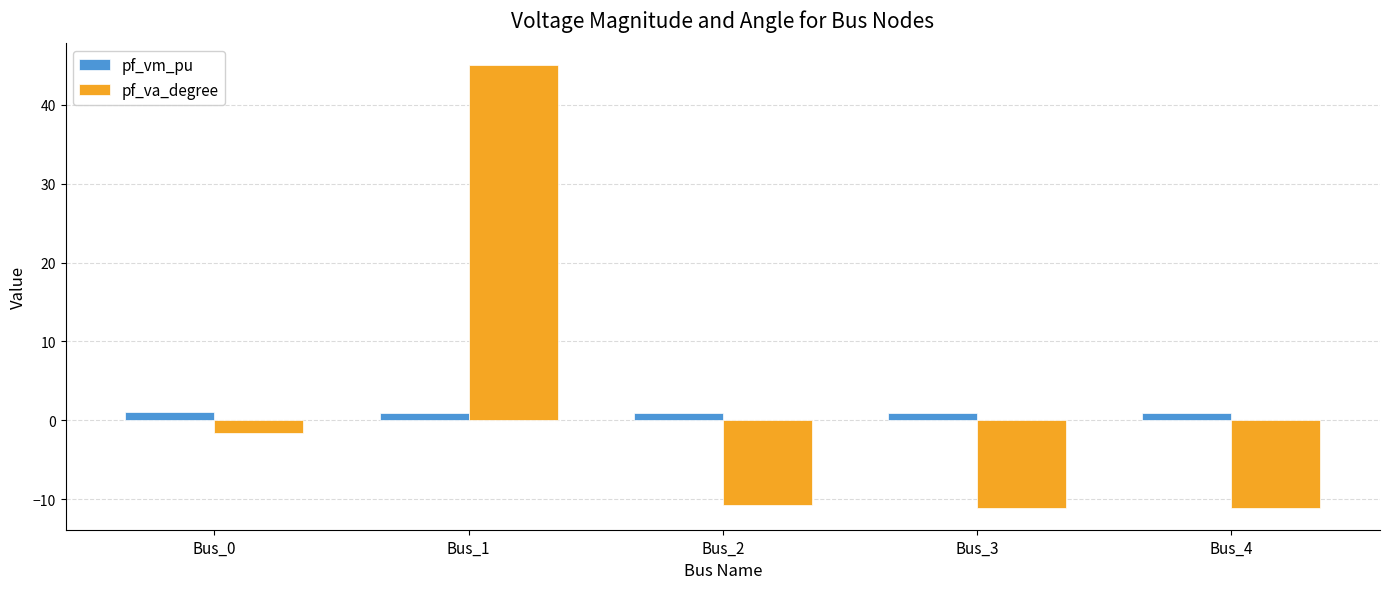

At which label is pf_va_degree closest to 16?

Bus_0